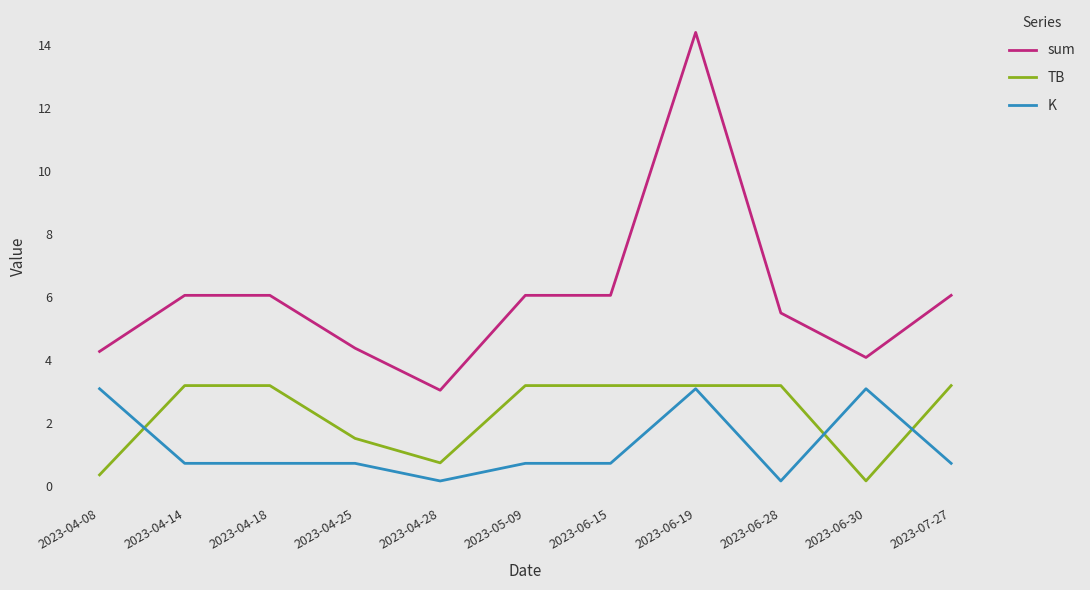

True or false: TB and sum intersect in this chart.

False